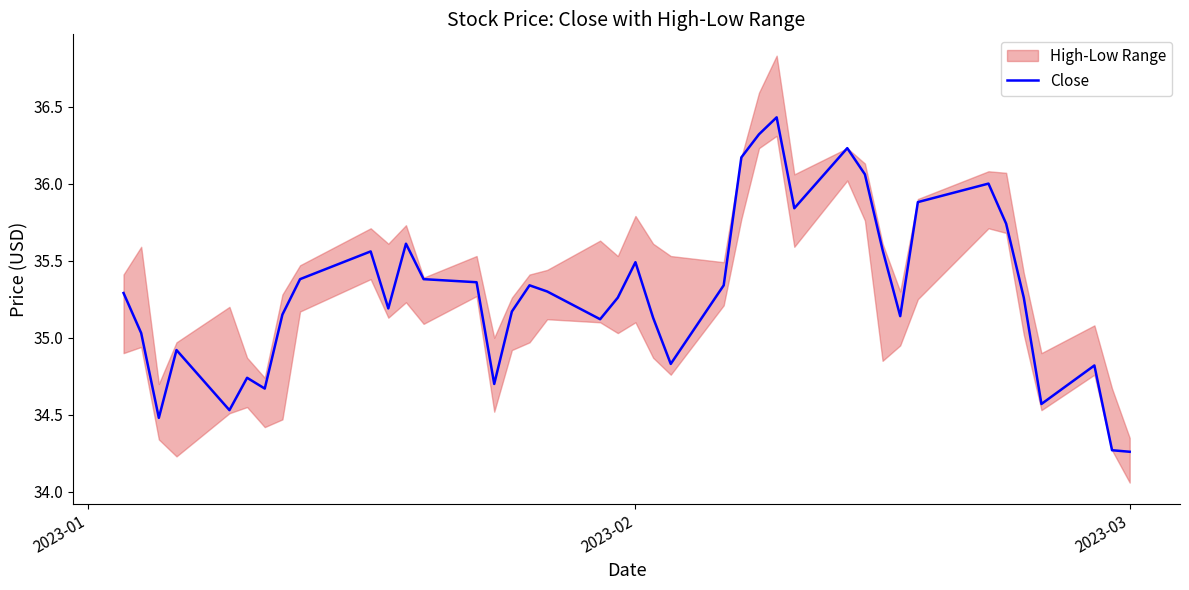

What is the highest value of the Close series?

36.4